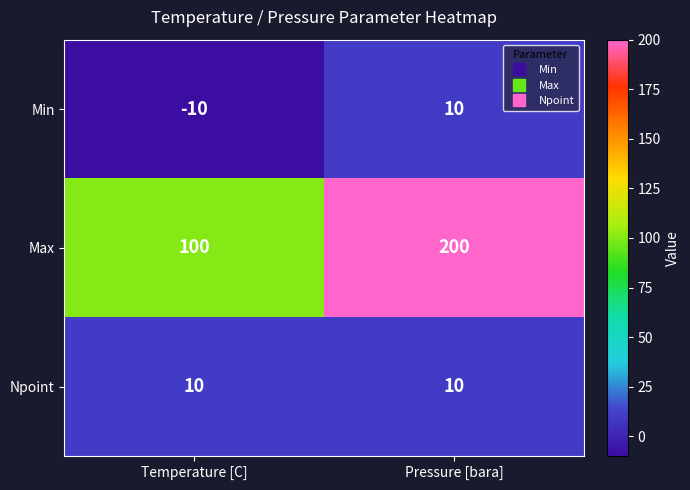

At which category does the chart reach its minimum across all series?

Temperature [C]